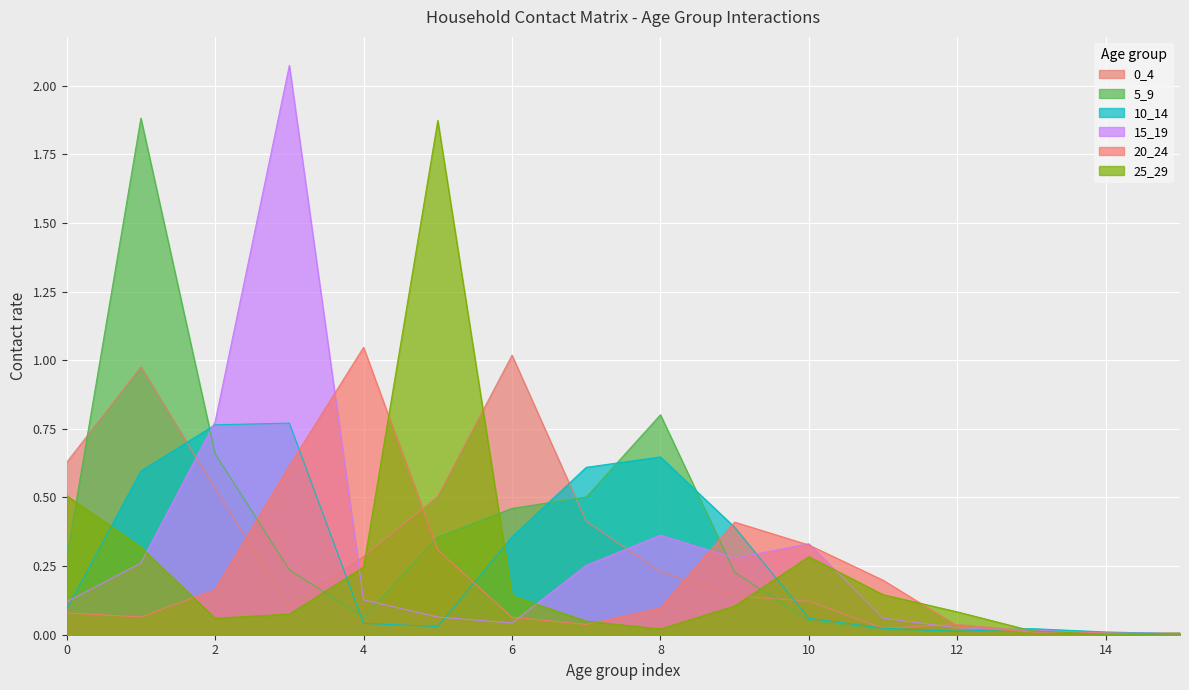

Rank the categories by 5_9 value from highest to lowest.

1, 8, 2, 7, 6, 5, 0, 3, 9, 4, 10, 11, 12, 13, 15, 14